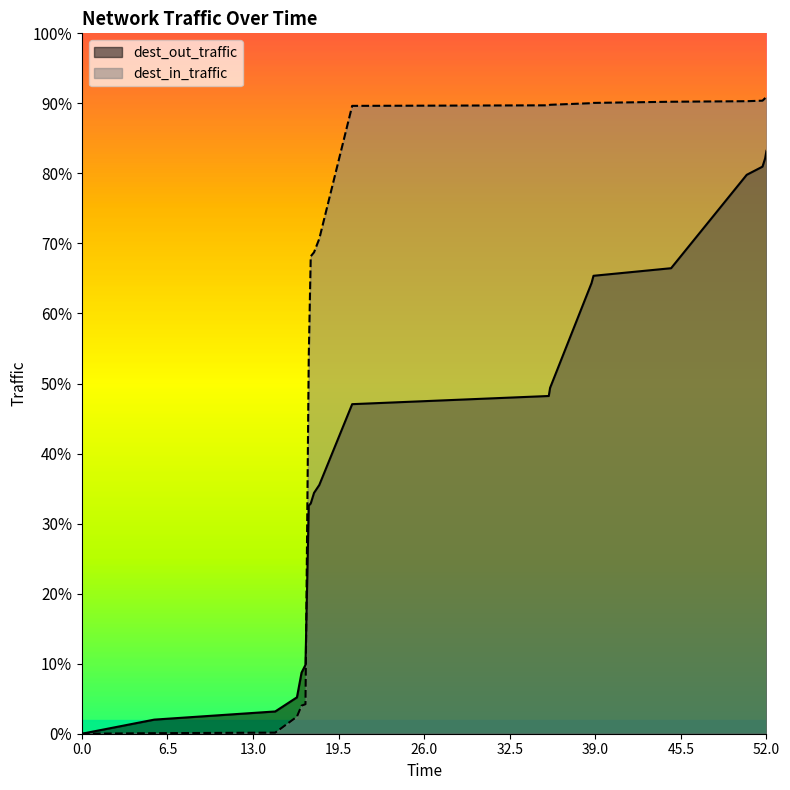

What value does the dest_in_traffic series have at 14.7?

0.2